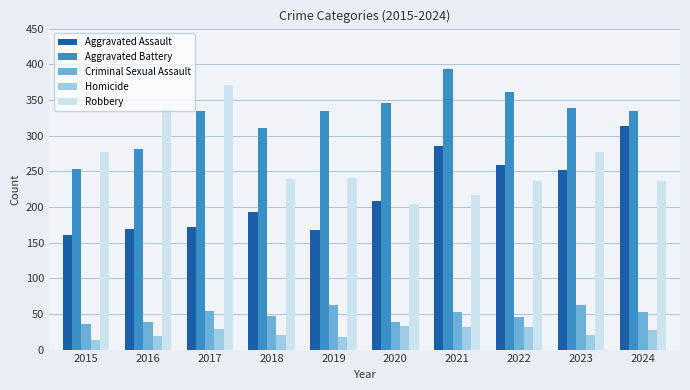

Between 2016 and 2023, which series saw the biggest shift?

Aggravated Assault